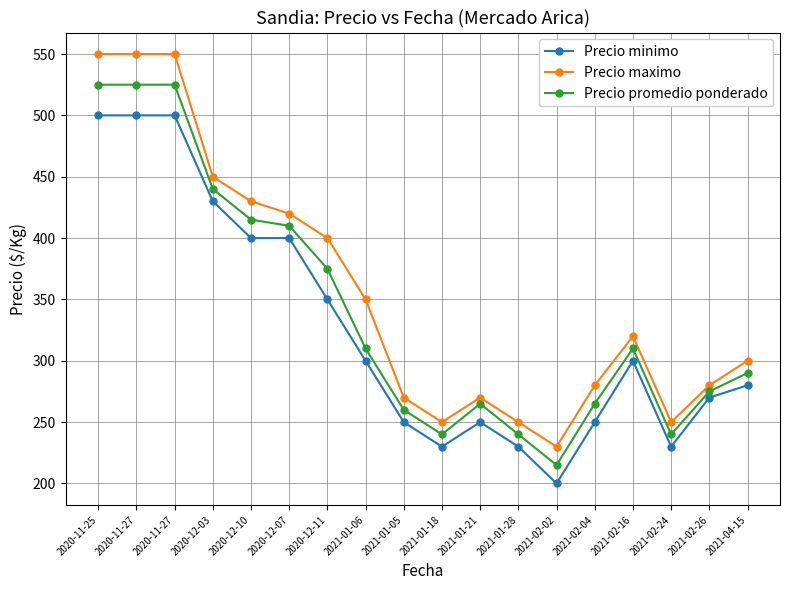

What is the sum of all Precio minimo values?

5870